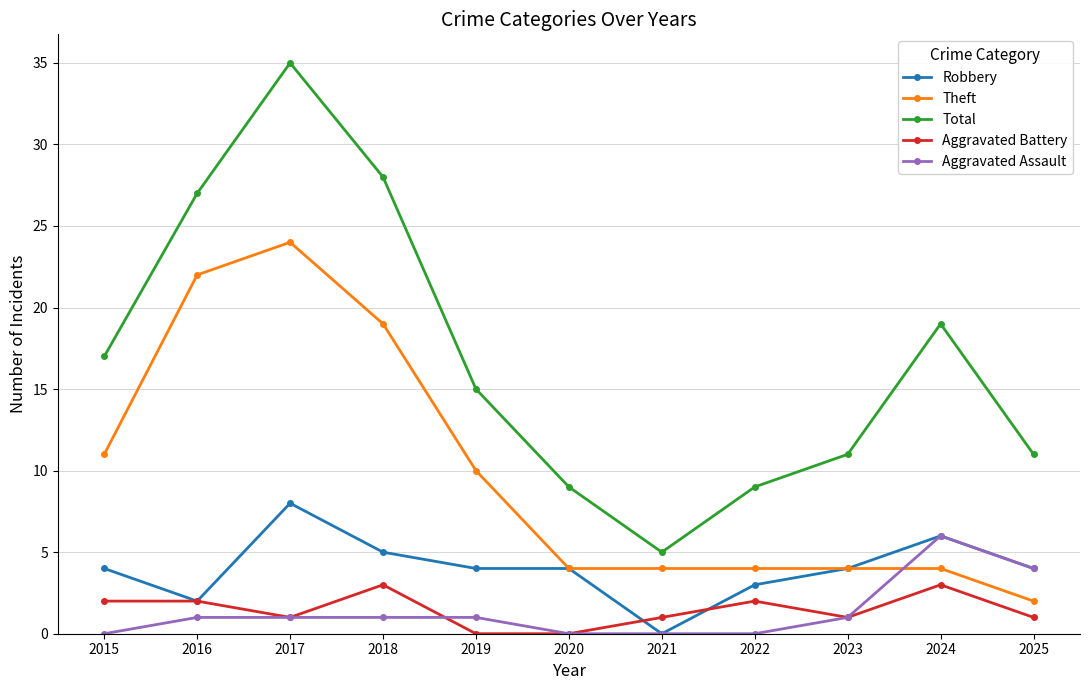

Count the Aggravated Battery values in the range 1 to 2.

7